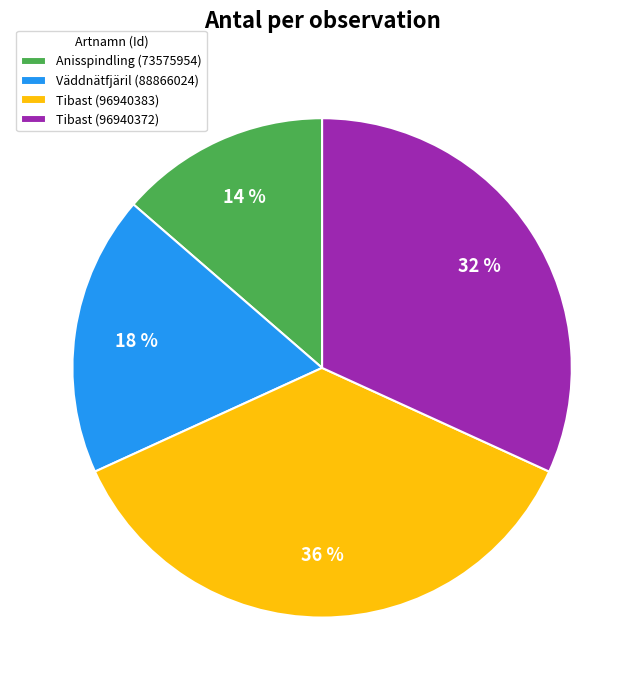

Which has a higher value, Tibast (96940383) or Väddnätfjäril (88866024)?

Tibast (96940383)